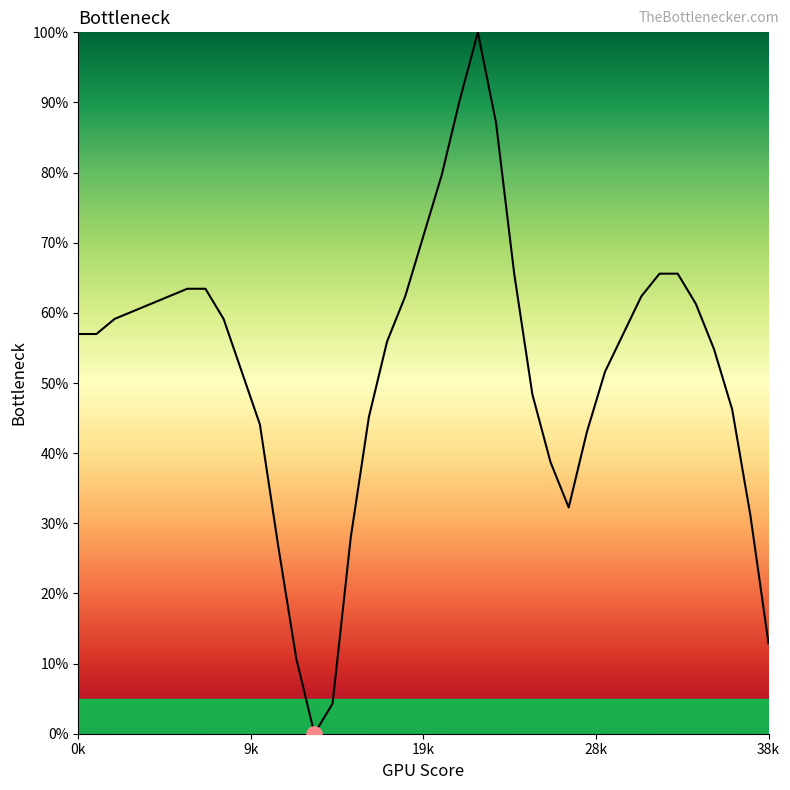

What is the maximum value shown in the chart?

100.0